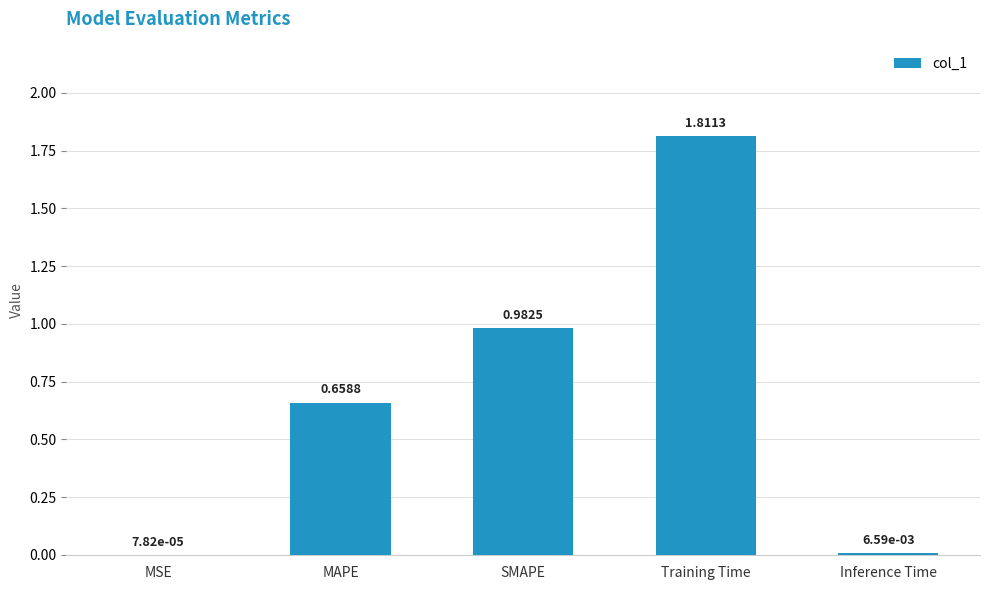

Which category has the highest value across all series?

Training Time